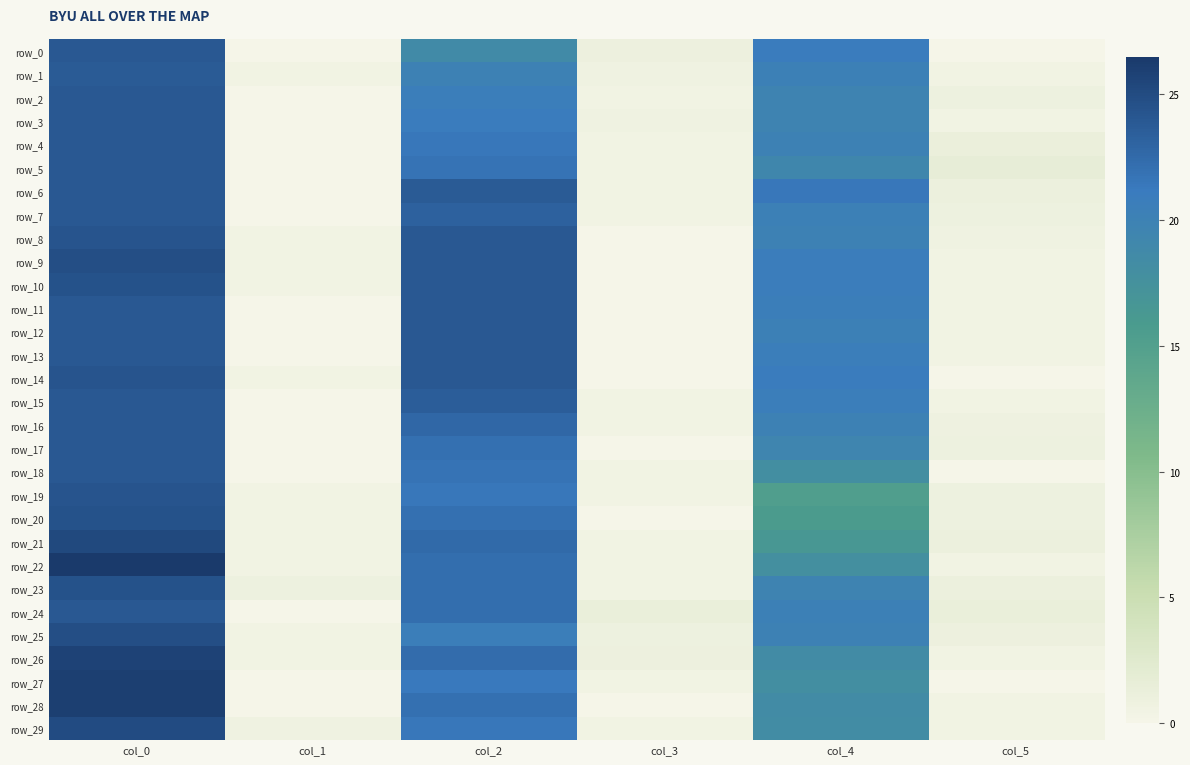

What is the average value of the row_10 series?

11.7